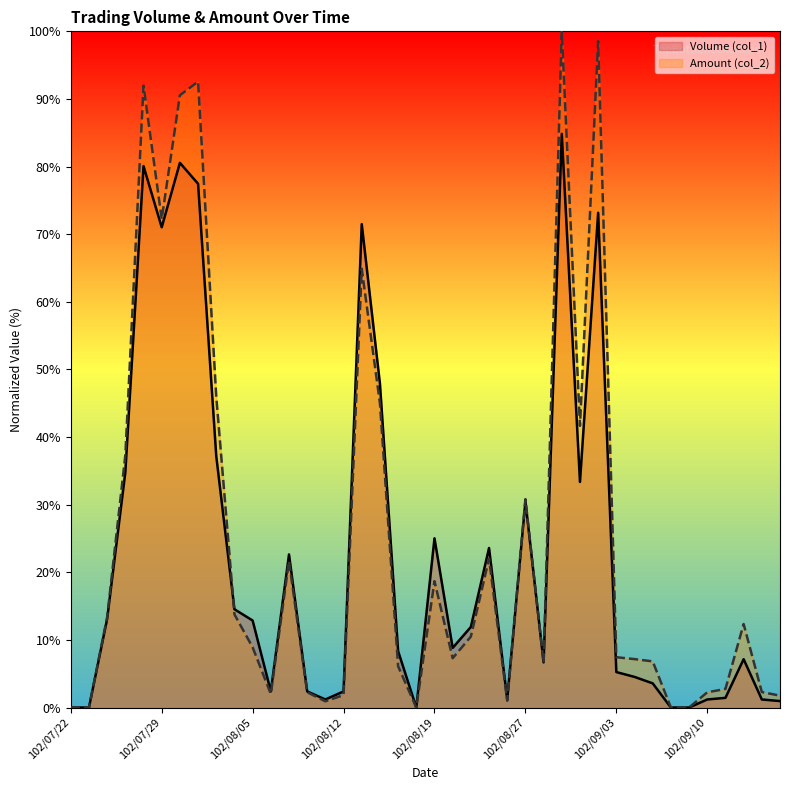

What is the difference between the maximum and minimum values in the Volume (col_1) series?

84.8